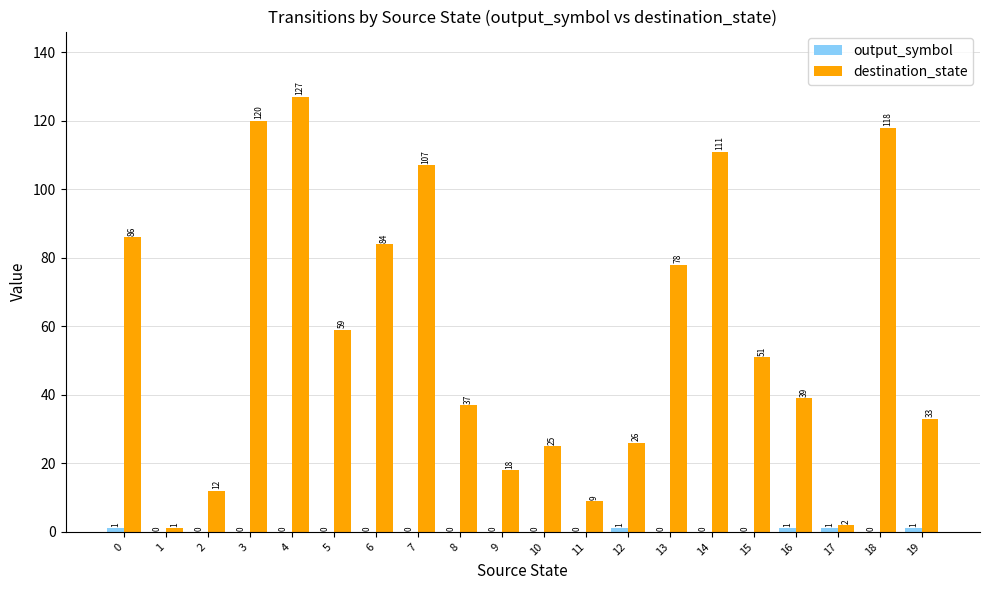

What is the sum of the destination_state values at 11 and 2?

21